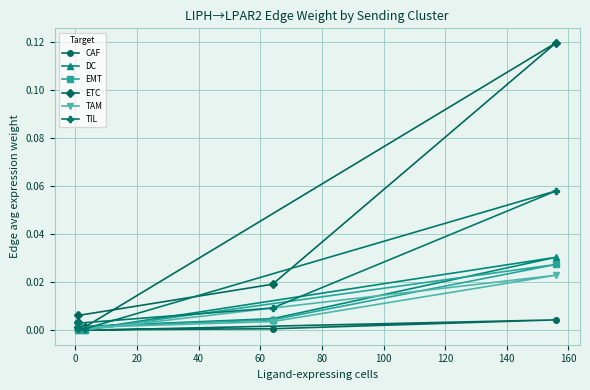

Which series has the largest total across all categories?

ETC